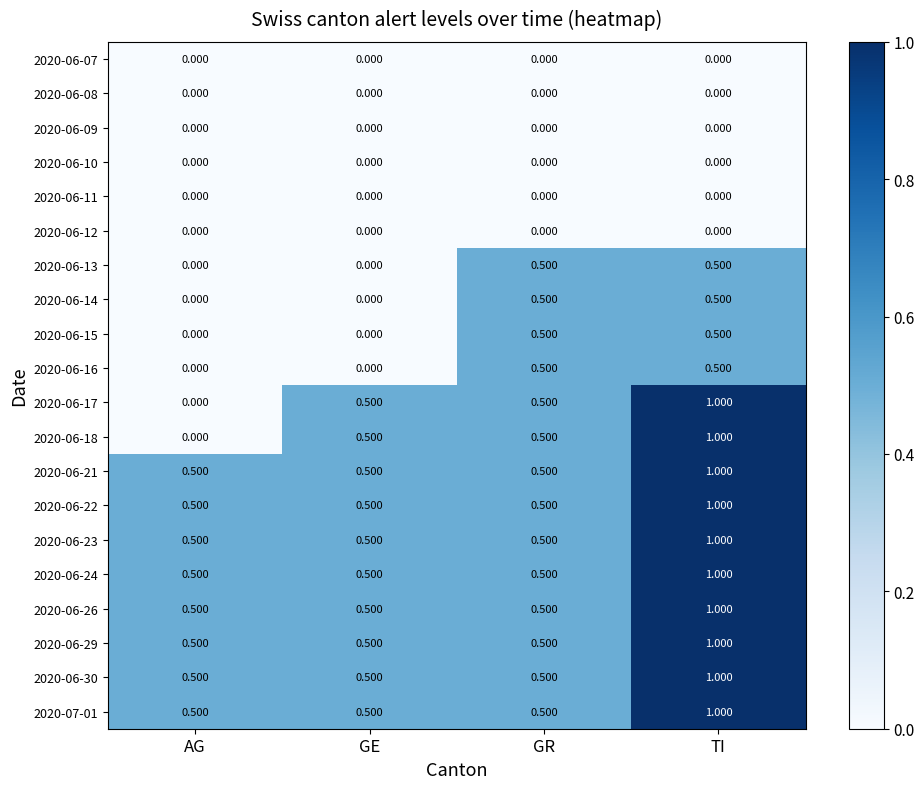

At which label is 2020-06-18 closest to 0?

AG